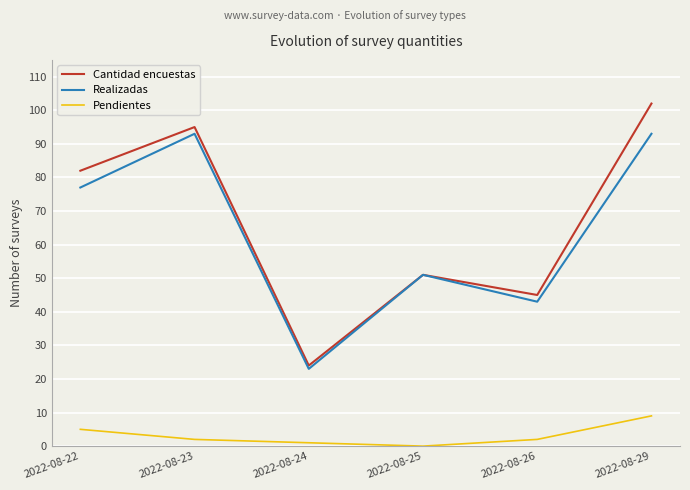

Where is Realizadas nearest to the value 58?

2022-08-25